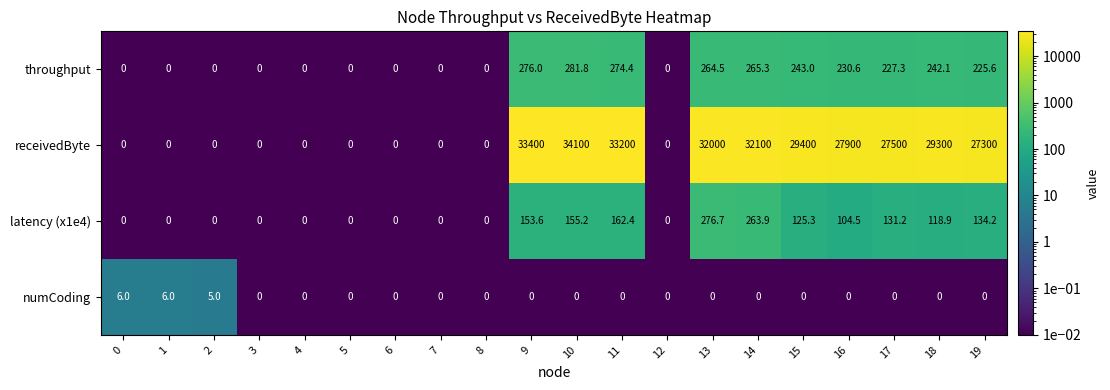

What is the spread (max minus min) of values at 2?

5.0